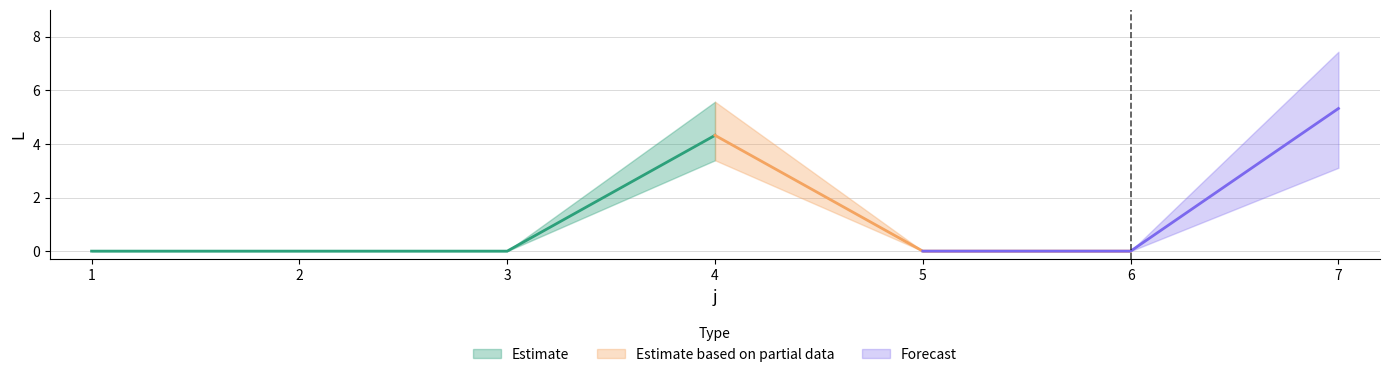

Count the number of categories in the chart.

7